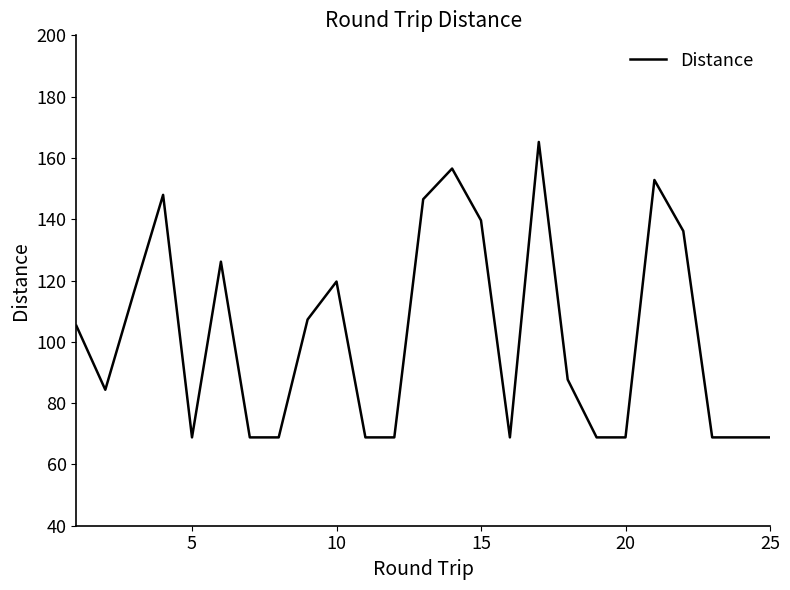

What is the greatest value displayed?

165.2